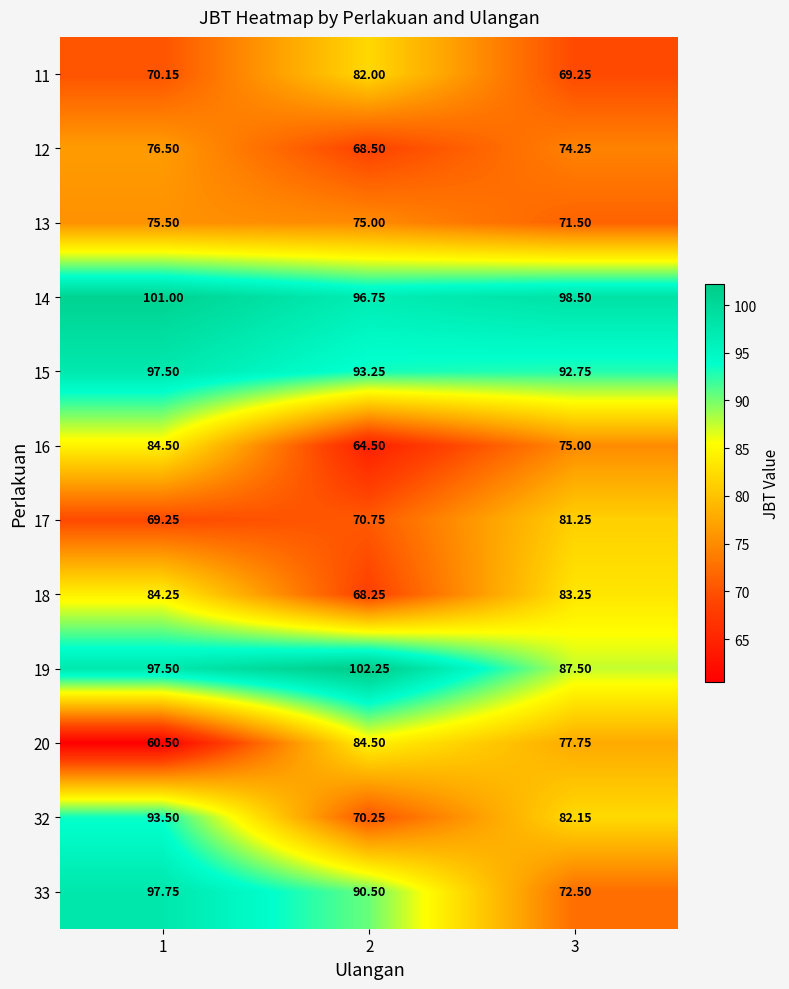

At 1, list the series in order from largest to smallest.

14, 33, 15, 19, 32, 16, 18, 12, 13, 11, 17, 20